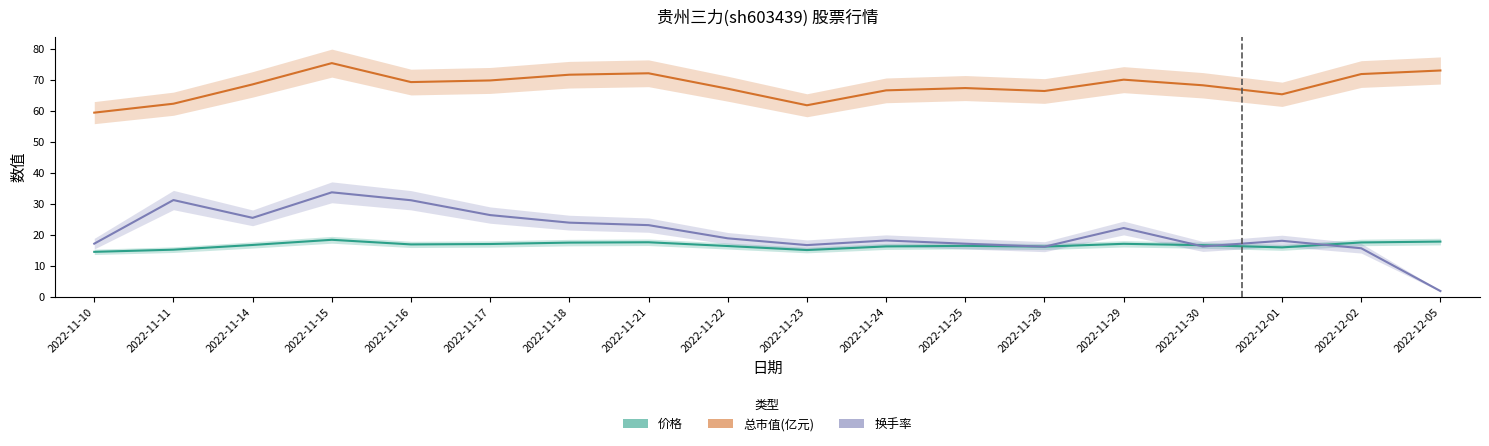

The 价格 series shows 17.8 at 2022-12-05. True or false?

True